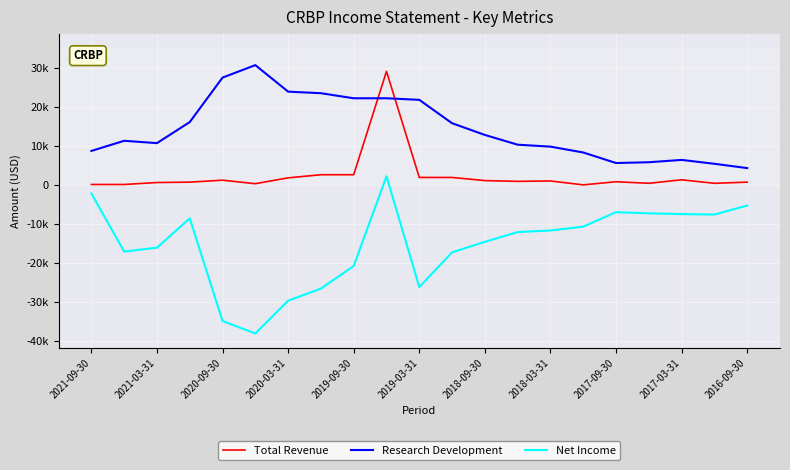

True or false: Research Development has more than 0 interior local peaks.

True